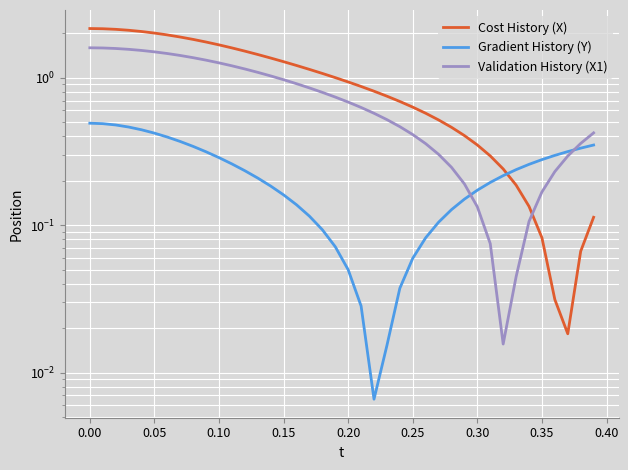

What is the greatest value displayed?

2.2